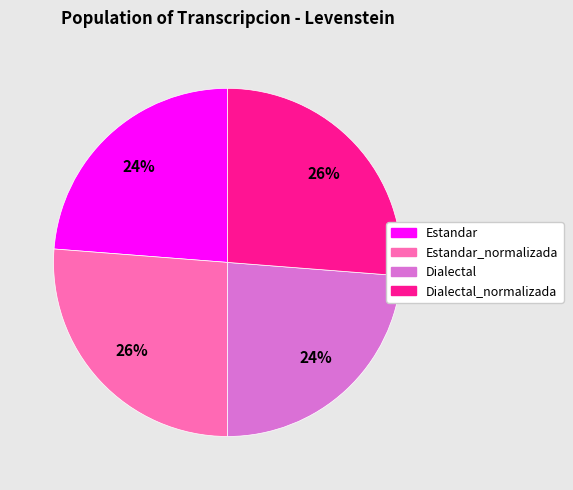

Is there any slice that represents more than half of the pie?

No